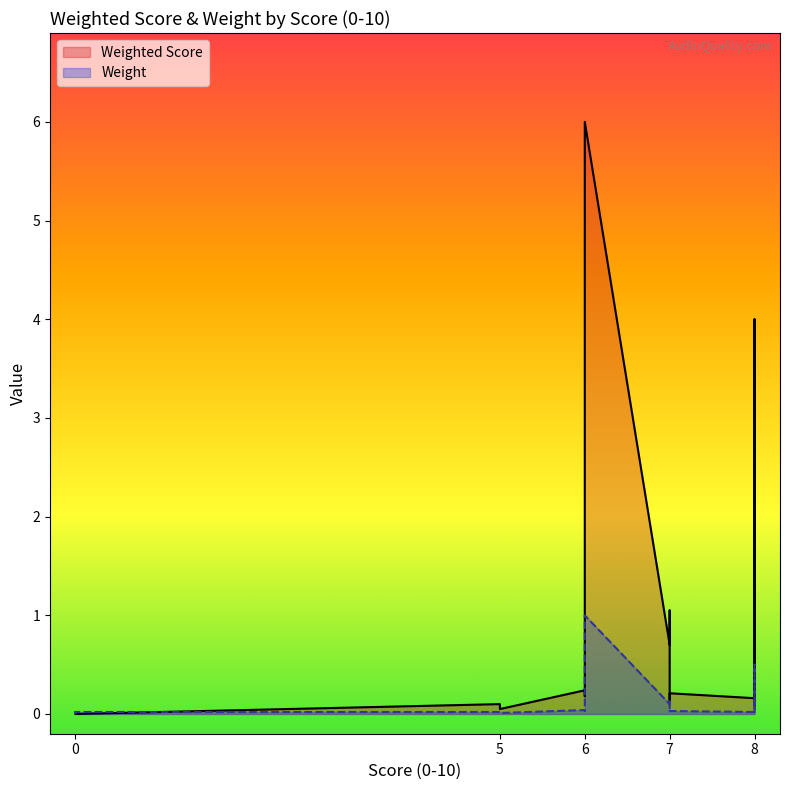

Which has a higher value, 6 or 5?

6